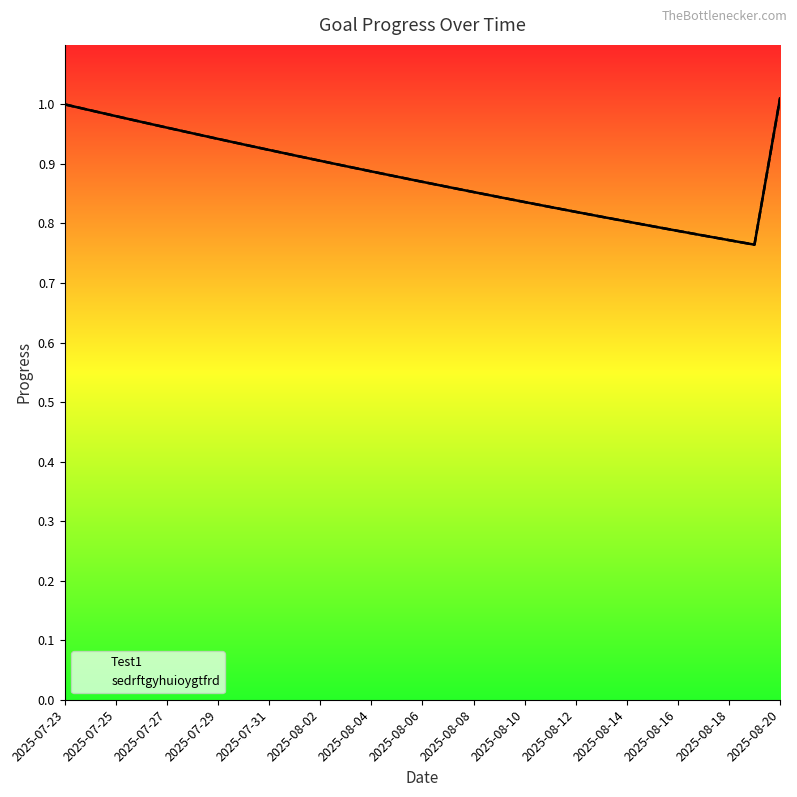

Does the chart have visible grid lines?

No